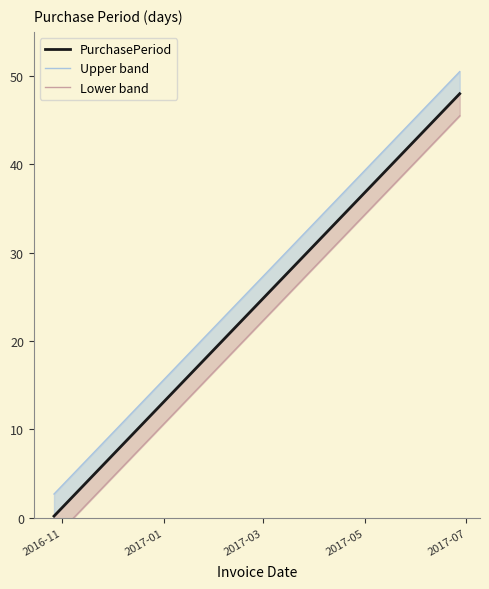

True or false: Lower band and Upper band intersect in this chart.

False